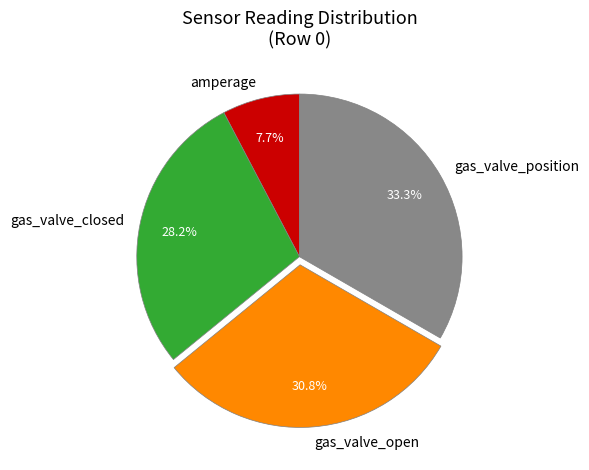

Which category has the smallest portion of the pie?

amperage